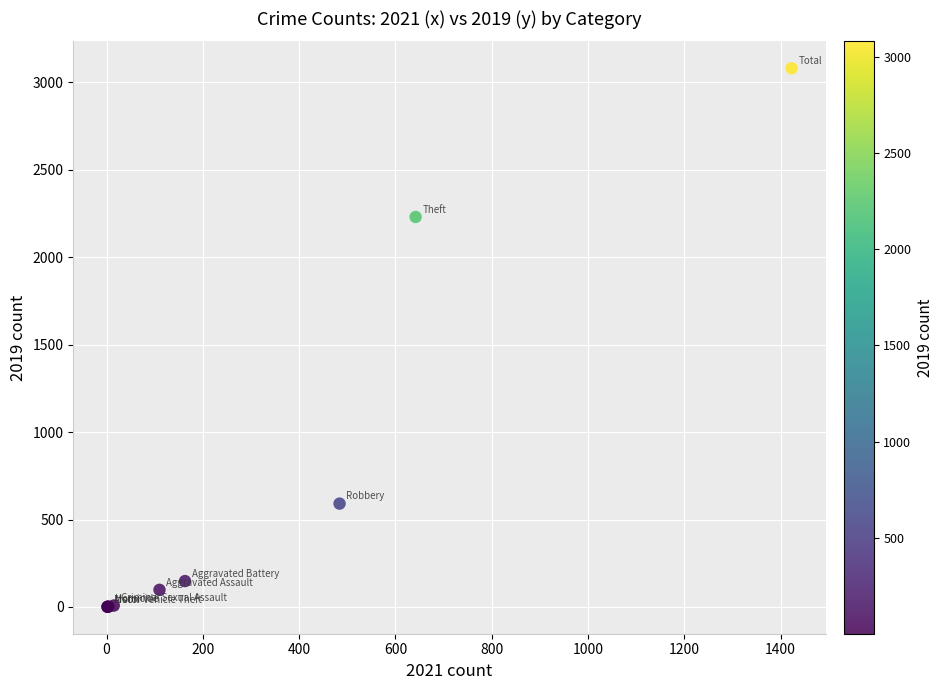

What Y value in the scatter plot is closest to 1540?

2230